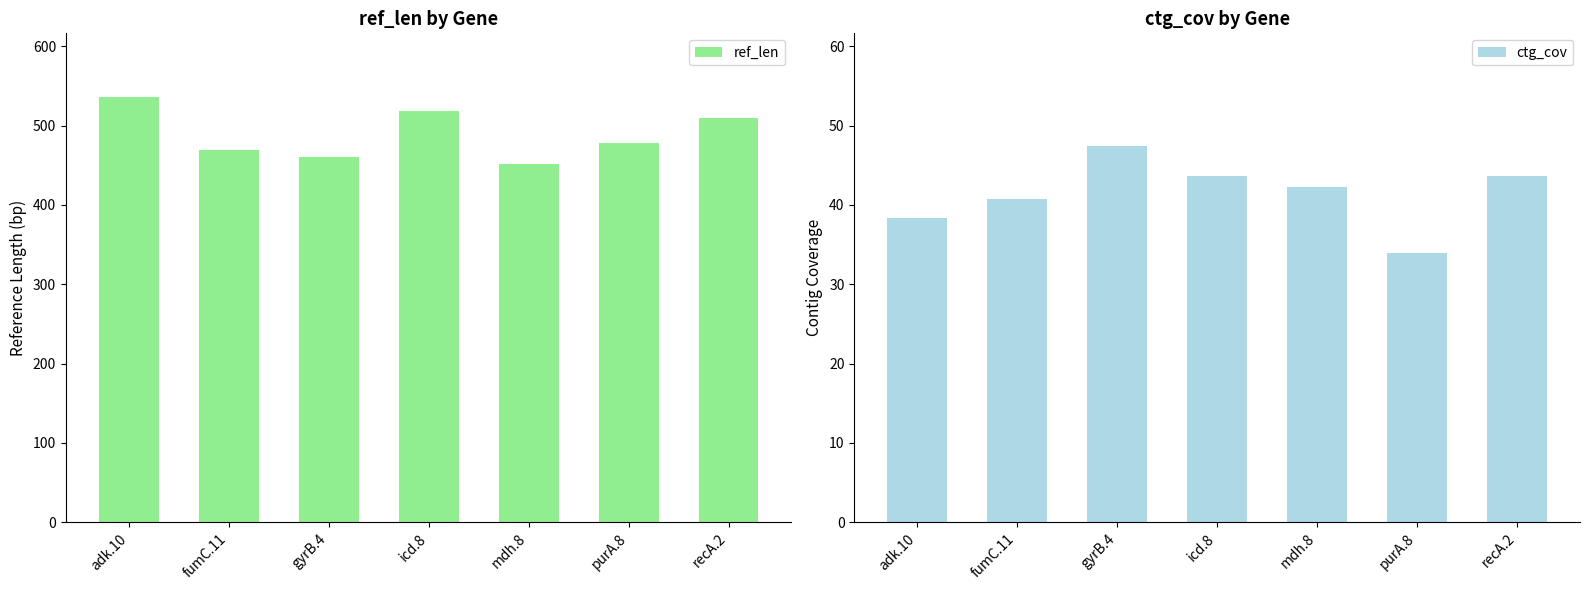

What position from the right is recA.2?

1